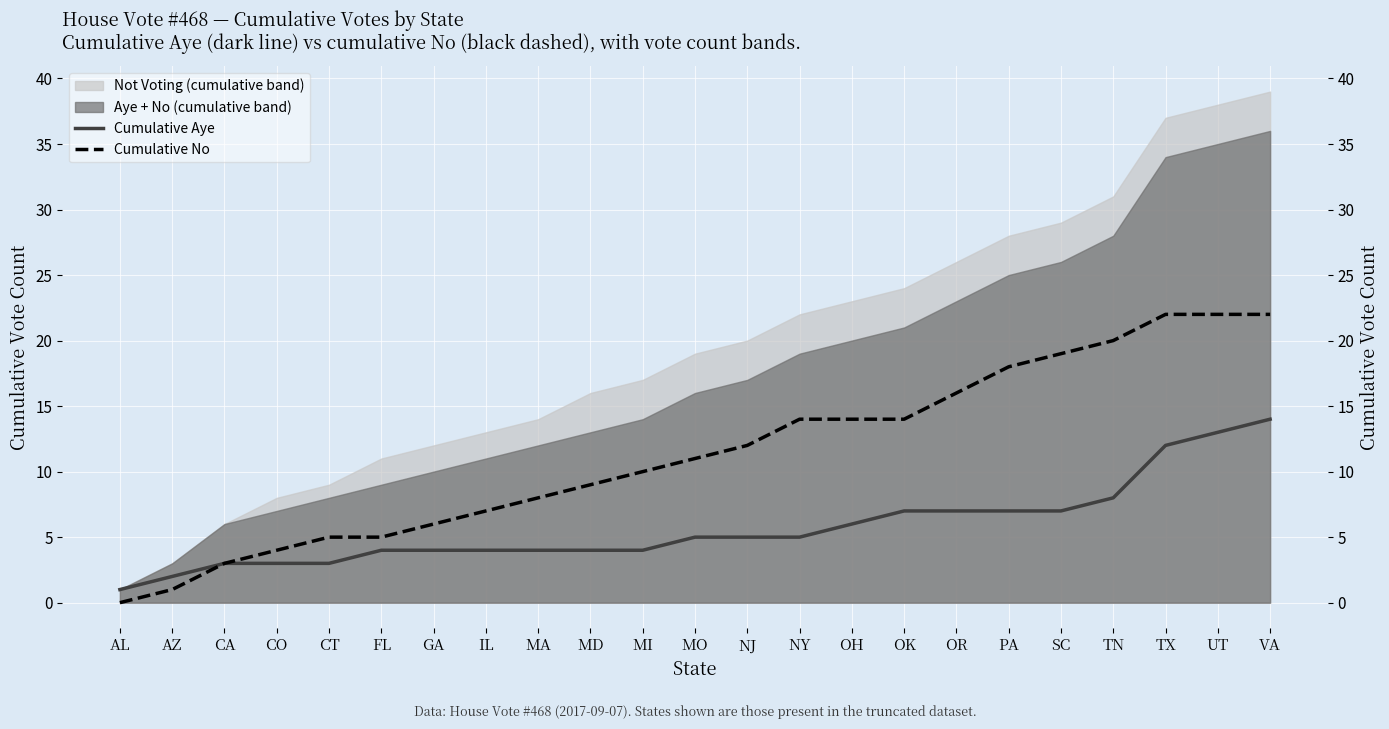

Reading left to right, list all the values displayed in this chart.

Cumulative Aye: 1	2	3	3	3	4	4	4	4	4	4	5	5	5	6	7	7	7	7	8	12	13	14
Cumulative No: 0	1	3	4	5	5	6	7	8	9	10	11	12	14	14	14	16	18	19	20	22	22	22